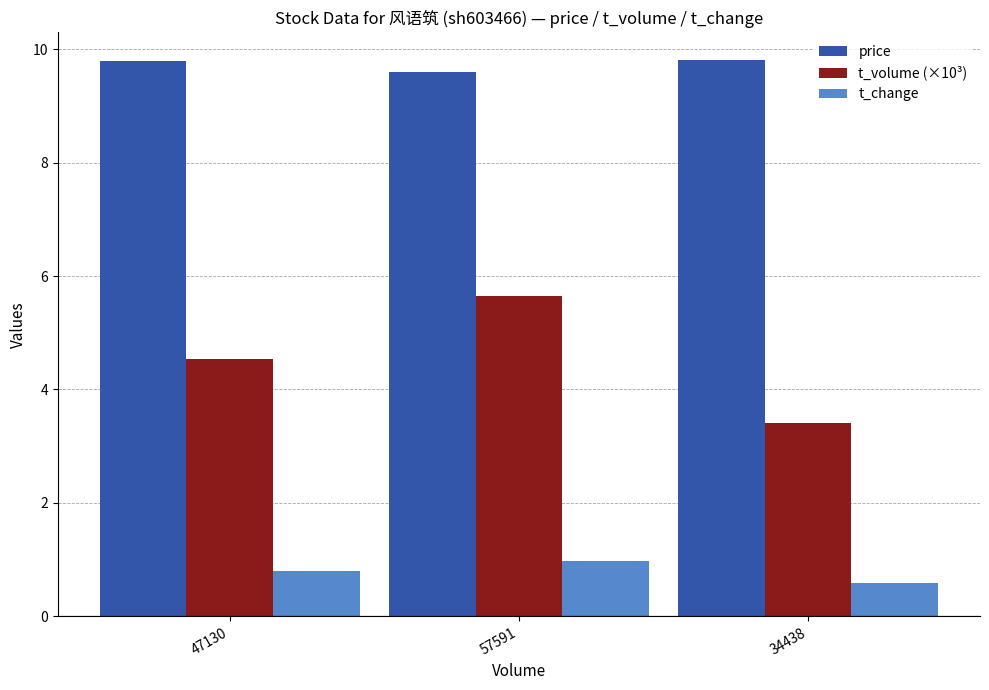

Which label corresponds to the smallest value in the chart?

34438